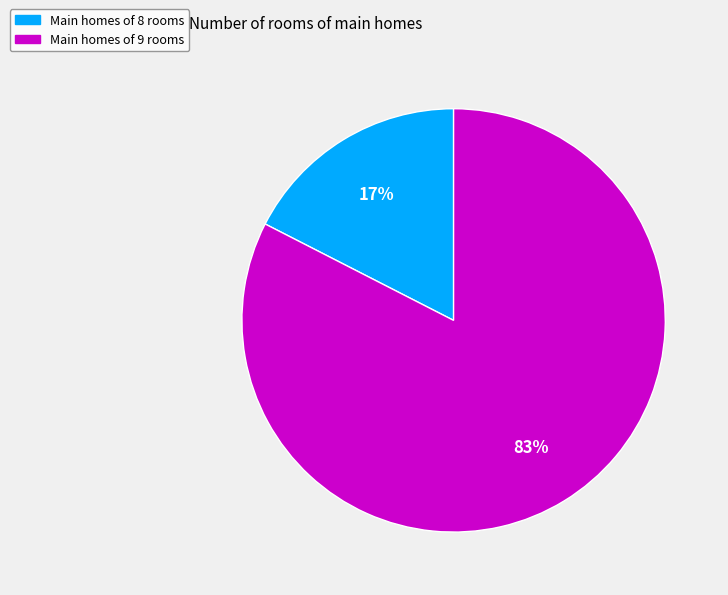

Is there a majority slice in this chart?

Yes